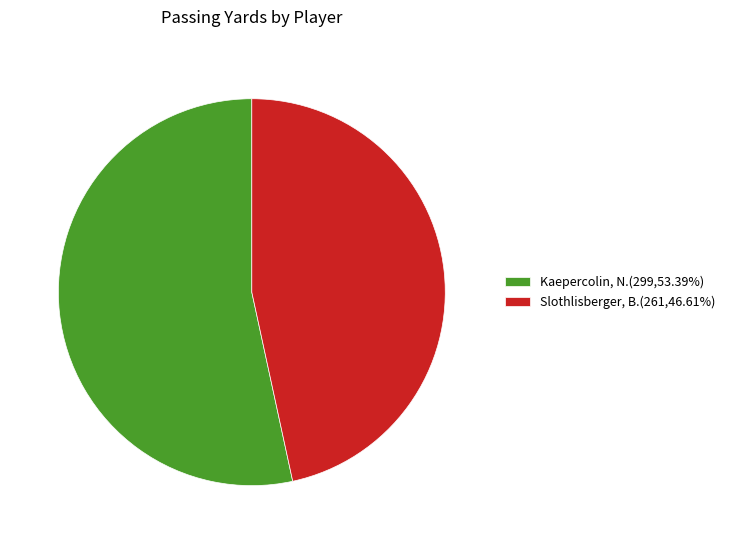

How many segments does this pie chart have?

2